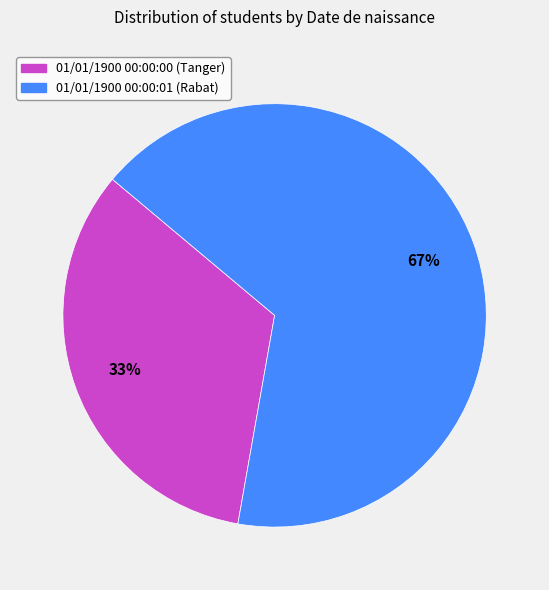

What is the largest slice in the pie chart?

01/01/1900 00:00:01 (Rabat)